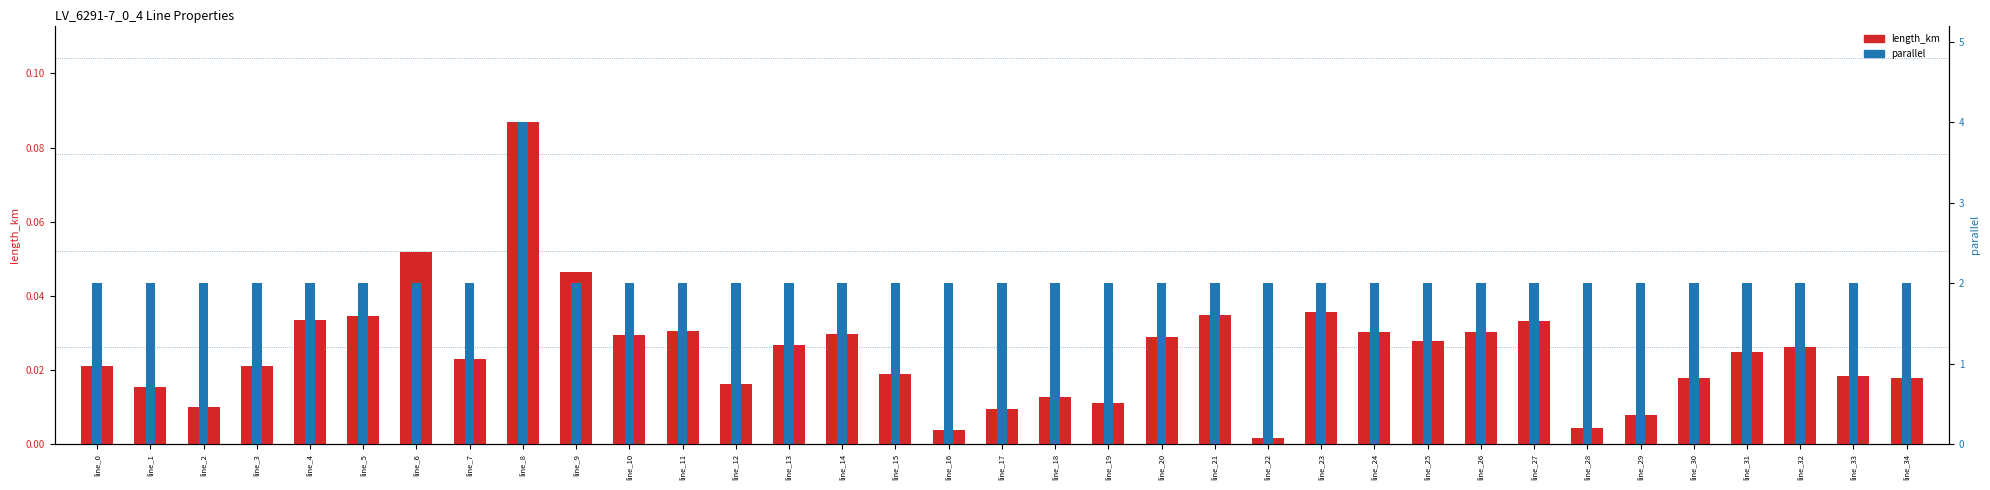

What is the sum of all length_km values?

0.9